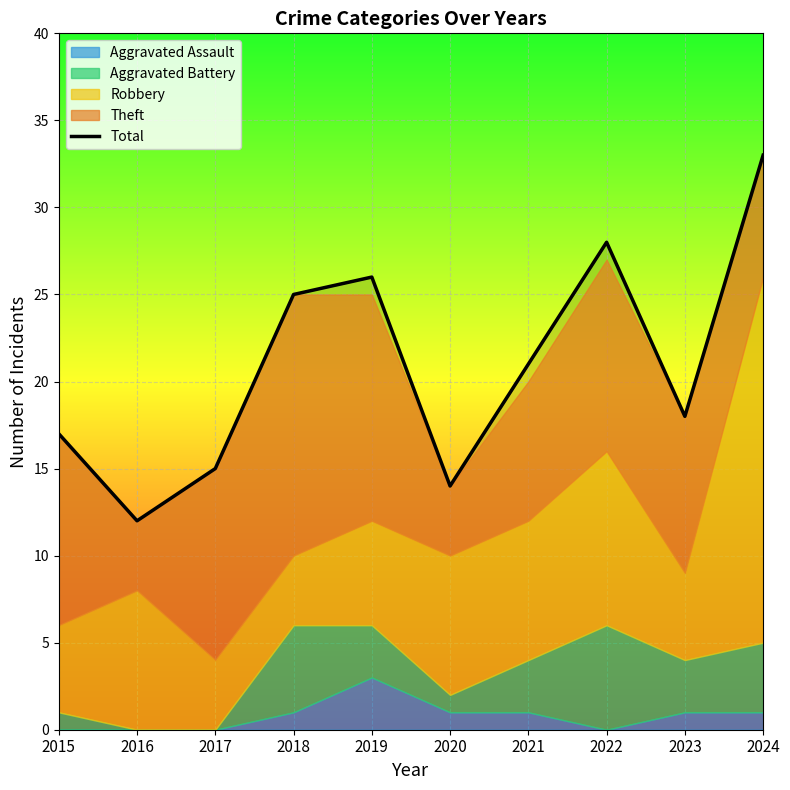

What is the ratio of the value at 2017 to the value at 2022?

0.5